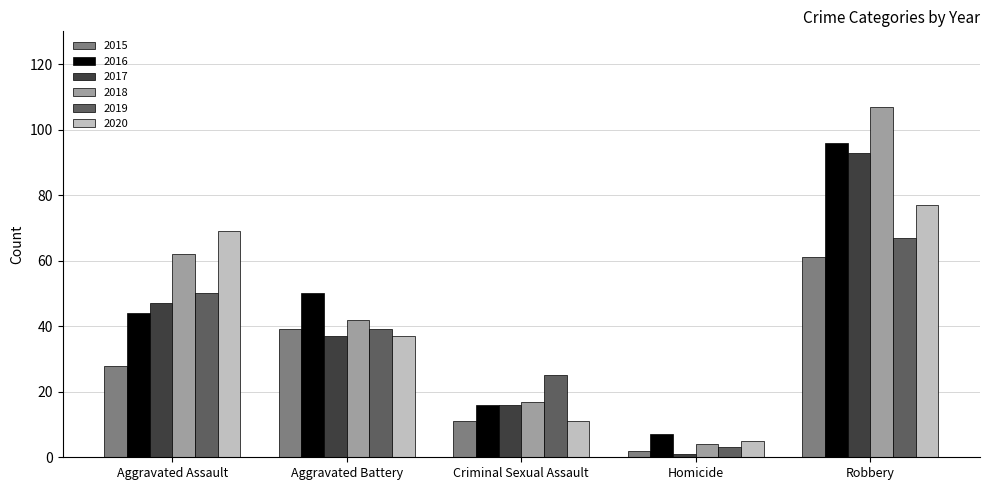

How many series are shown in this chart?

6